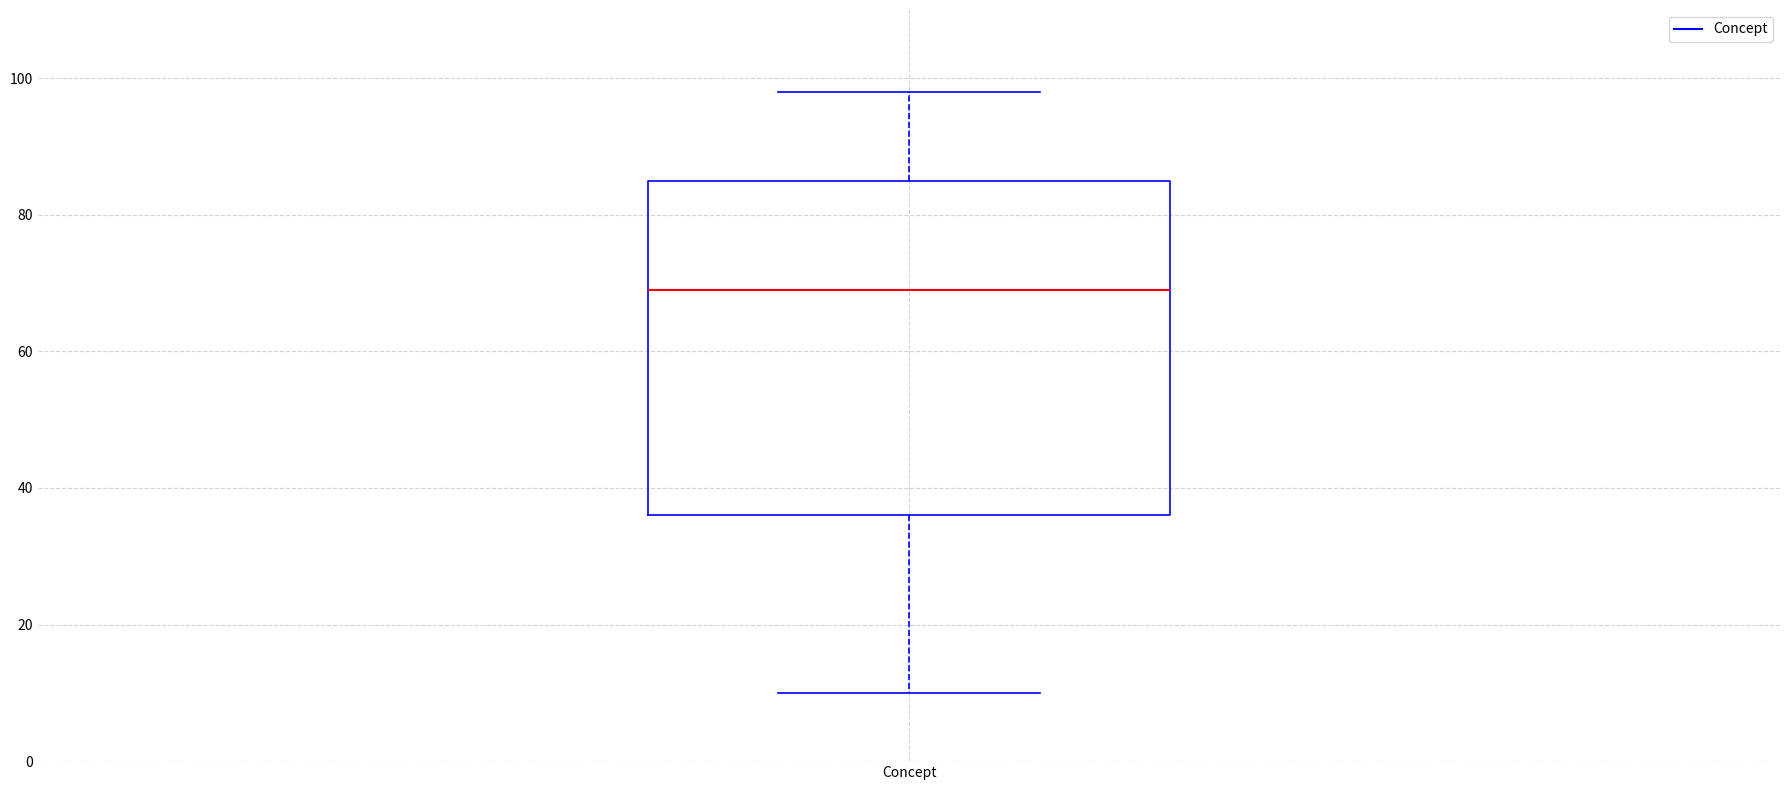

Where is the lower edge of the box for Concept on the y-axis? The values are not printed on the chart, so give them approximately, as read against the axis.

36